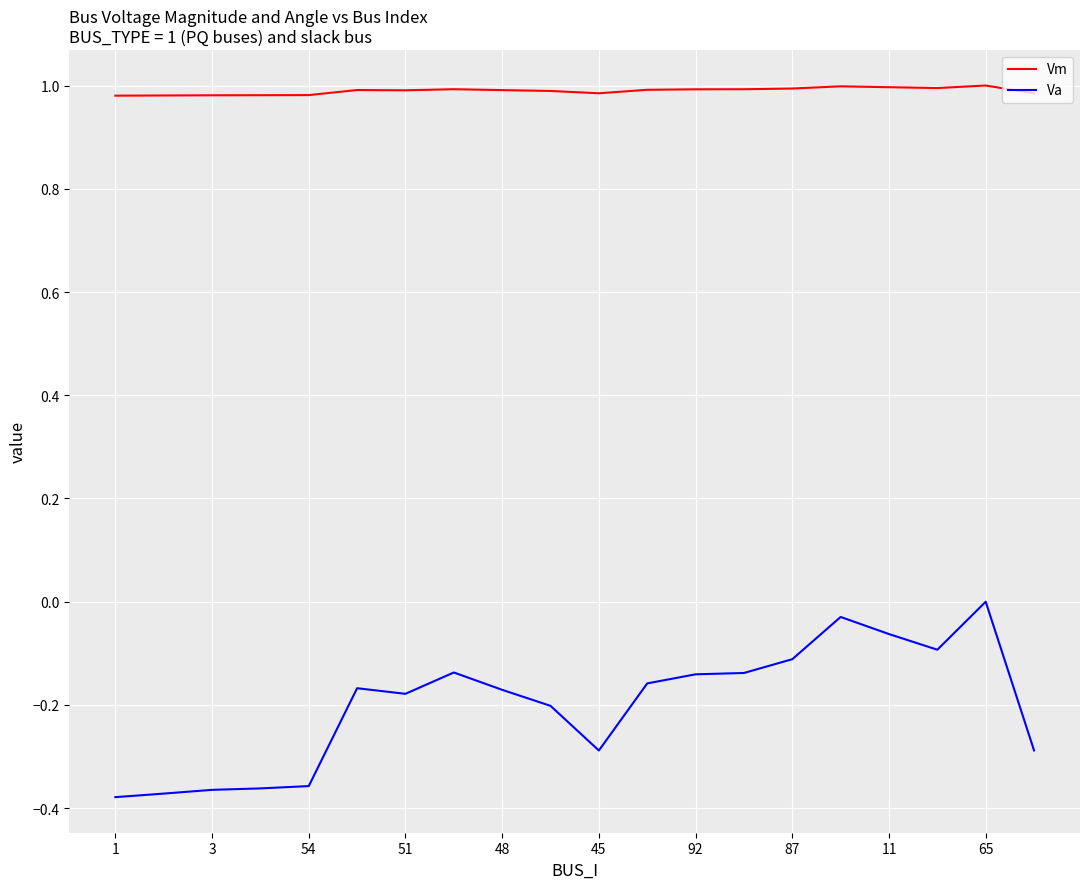

True or false: Vm and Va cross at least once.

False